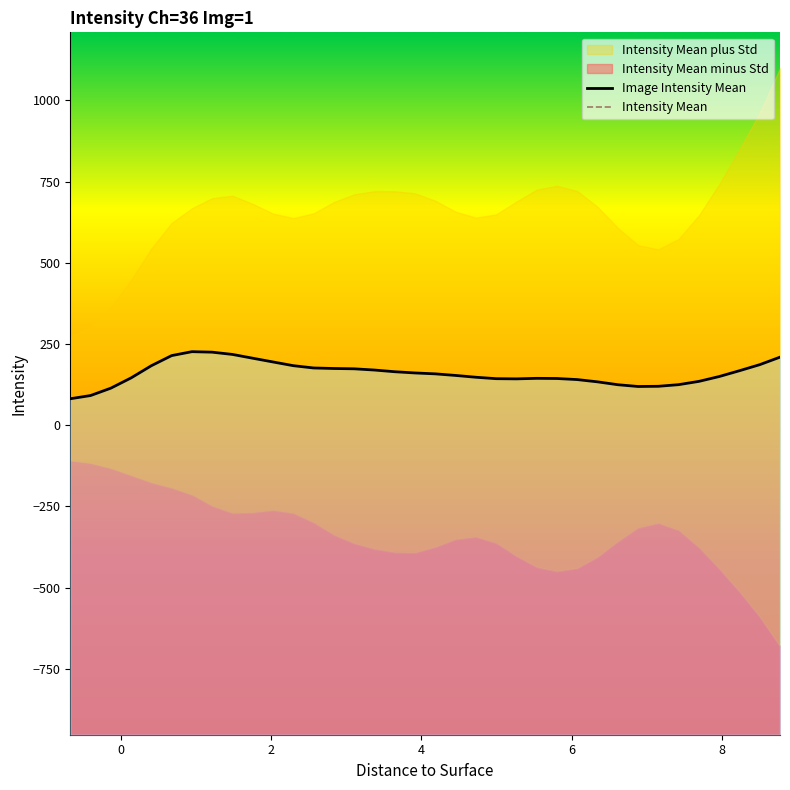

Count the number of categories in the chart.

36